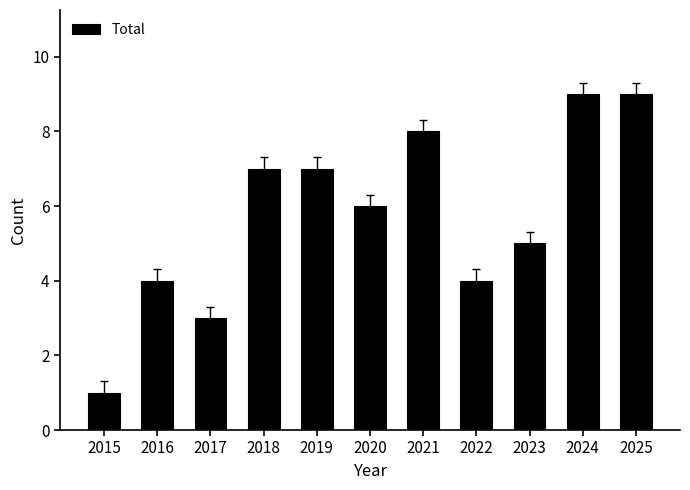

At which category does the chart reach its minimum across all series?

2015